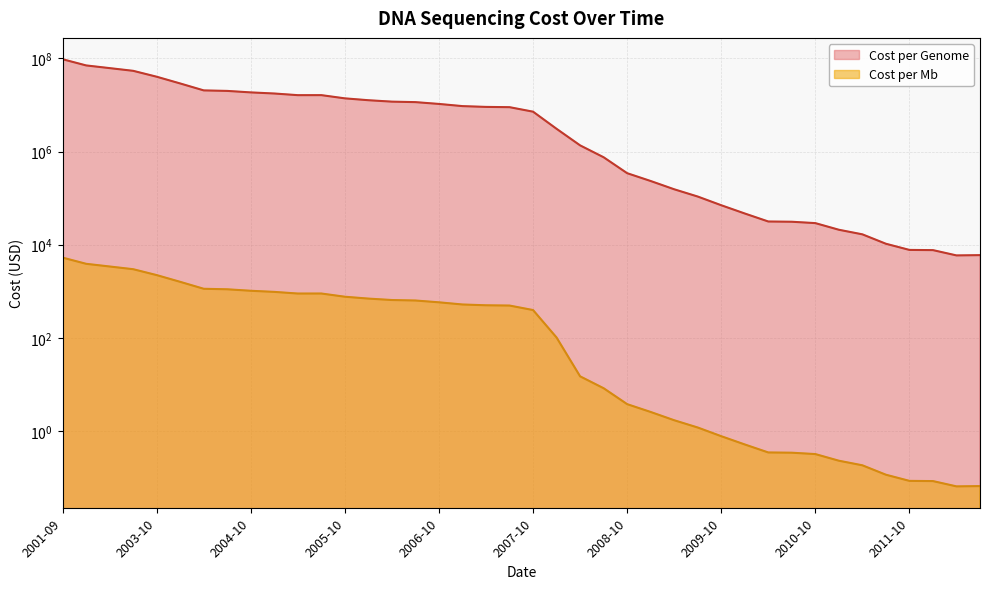

What is the difference between the maximum and minimum values in the Cost per Mb series?

5292.3